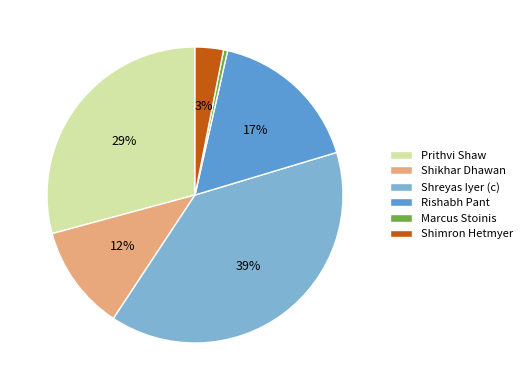

To the nearest percent, what is the combined percentage of Shikhar Dhawan and Shimron Hetmyer?

15%